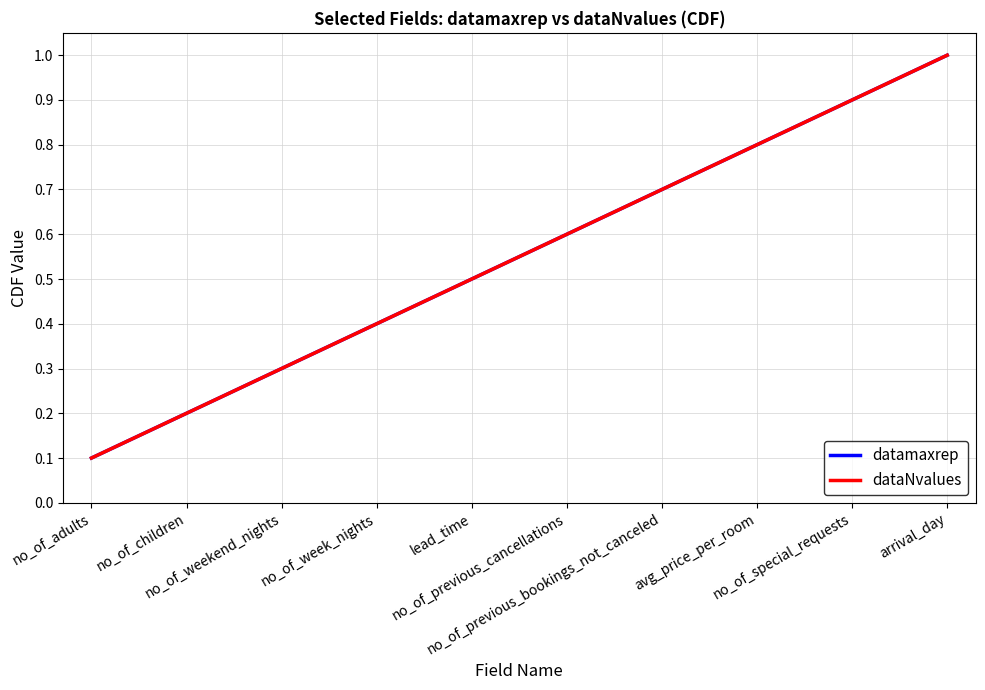

At which label is dataNvalues closest to 0?

no_of_adults